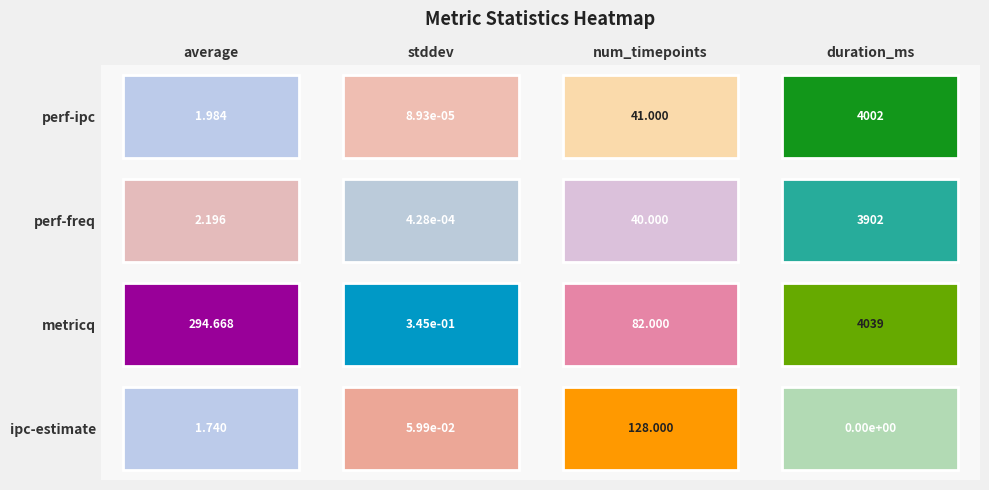

Between stddev and num_timepoints, which series saw the biggest shift?

ipc-estimate